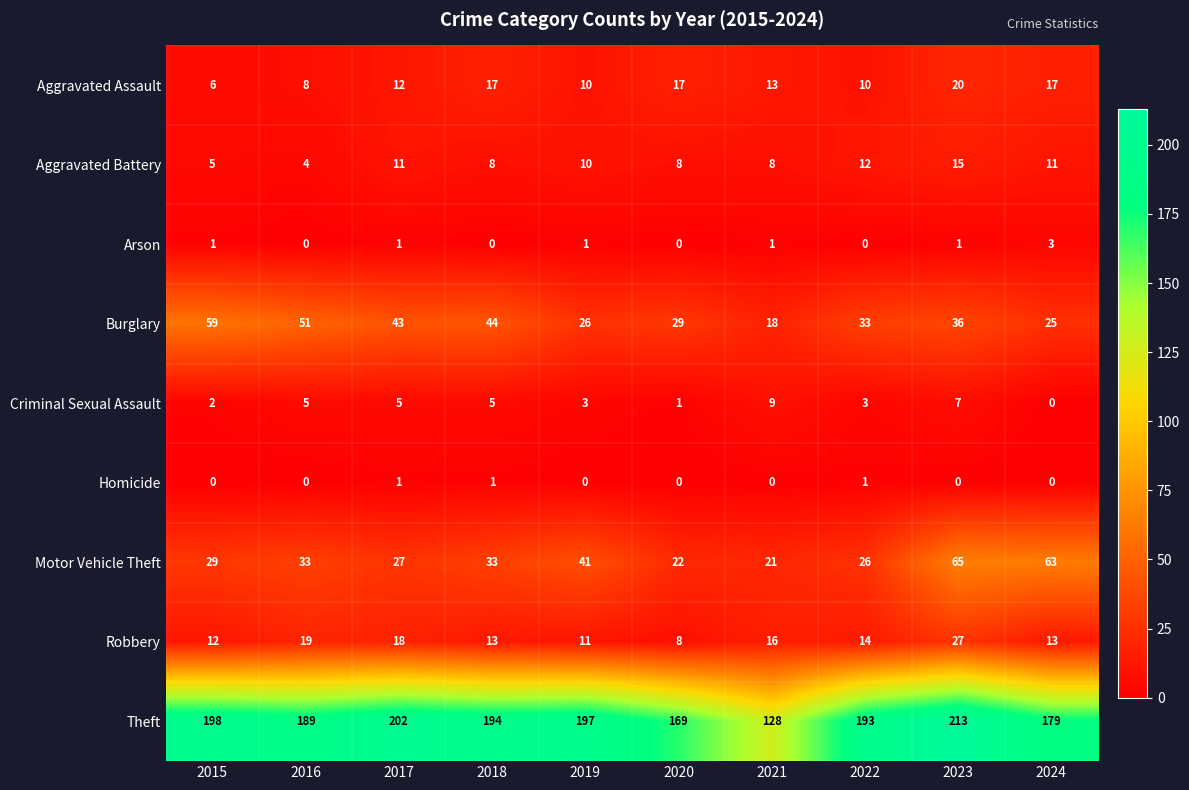

Which series has the largest total across all categories?

Theft